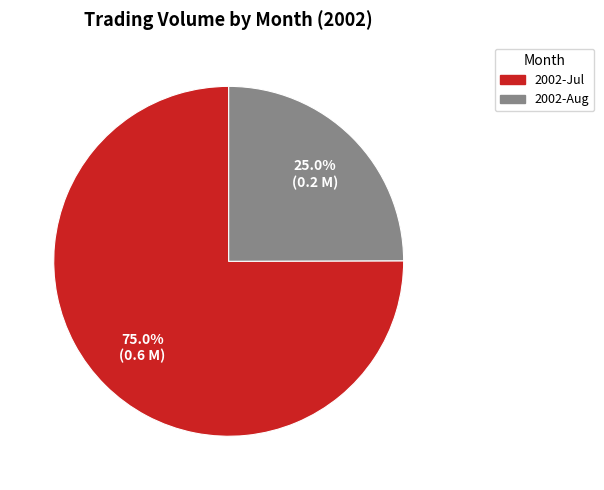

Is there a majority slice in this chart?

Yes